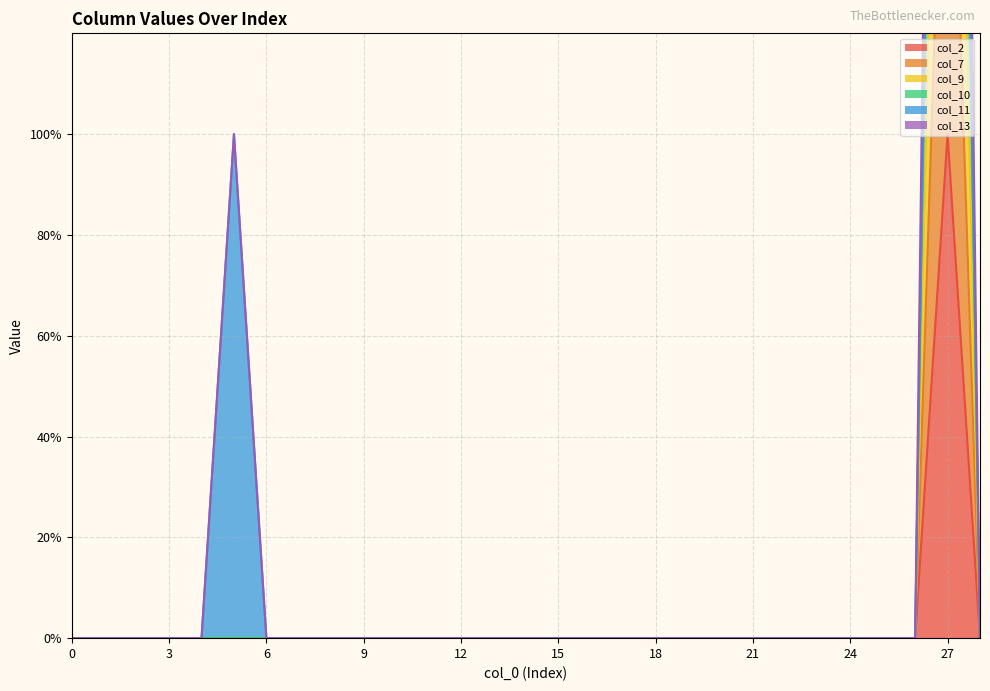

In col_7, how many points are higher than both neighbors (excluding endpoints)?

1